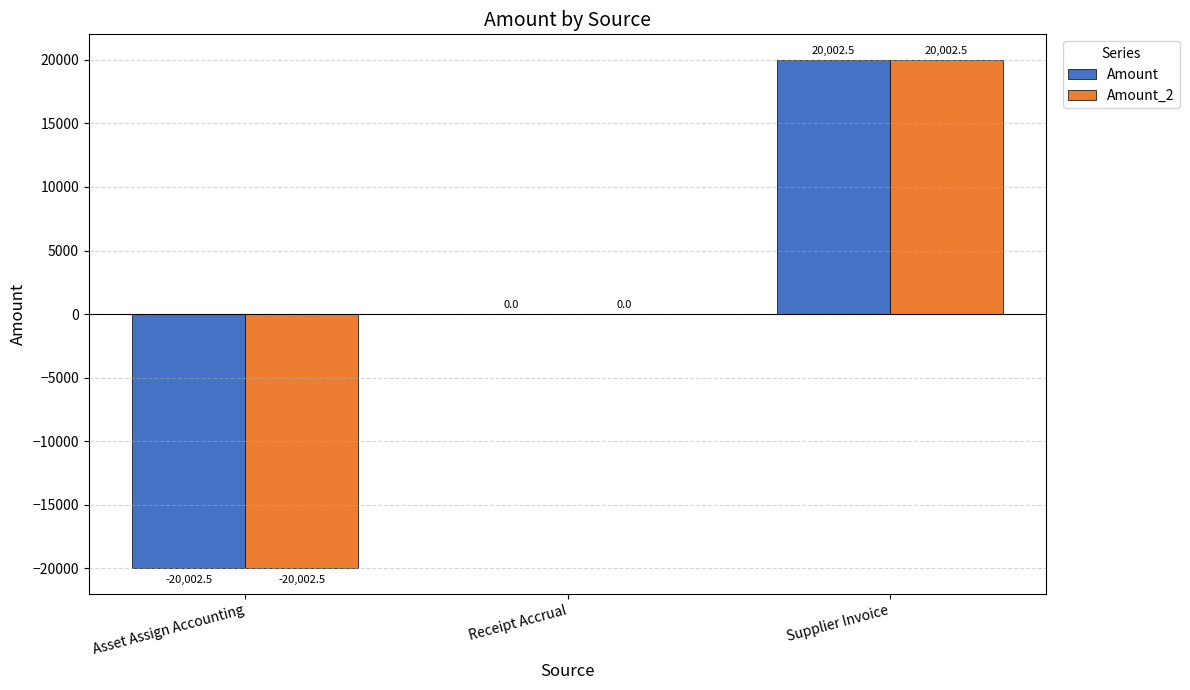

Read the Amount value at Asset Assign Accounting.

-20002.5